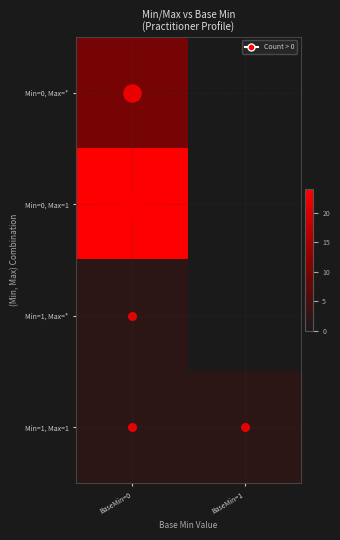

At which category does the chart reach its peak across all series?

BaseMin=0